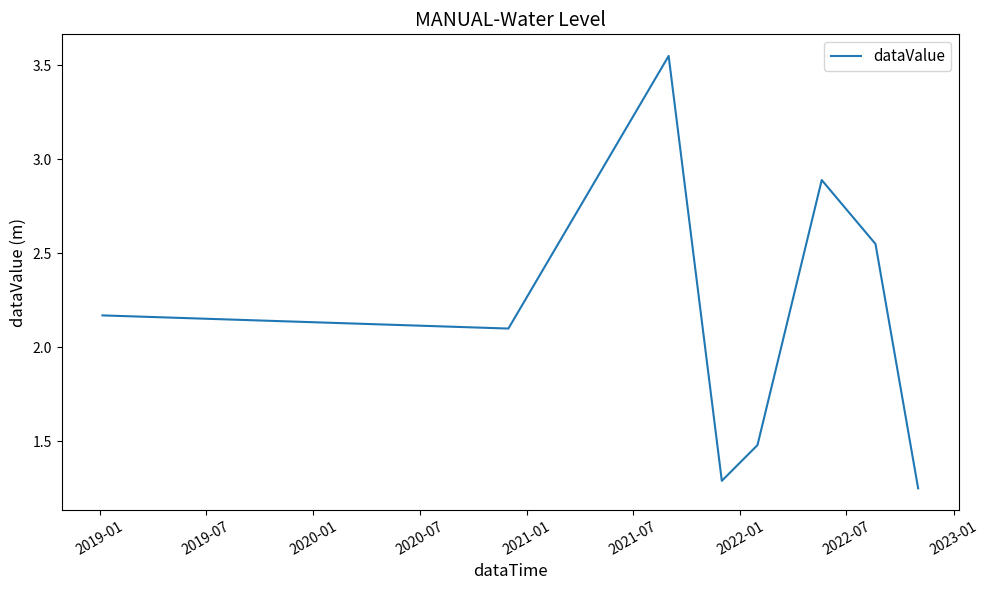

How many interior local valleys (lower than both neighbors) does the data have?

2